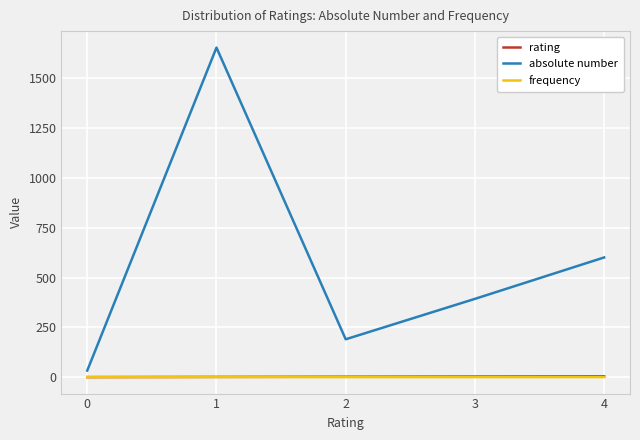

Does the chart display data point markers on the line(s)?

No